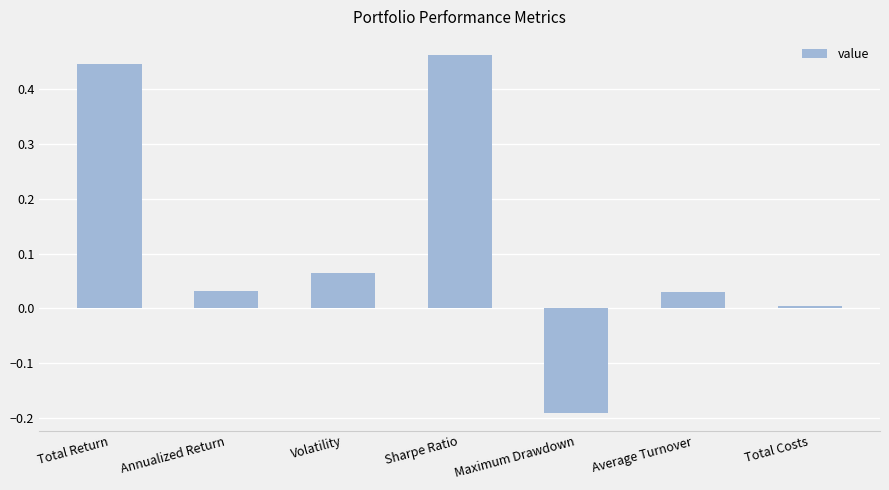

What position from the left is Annualized Return?

2